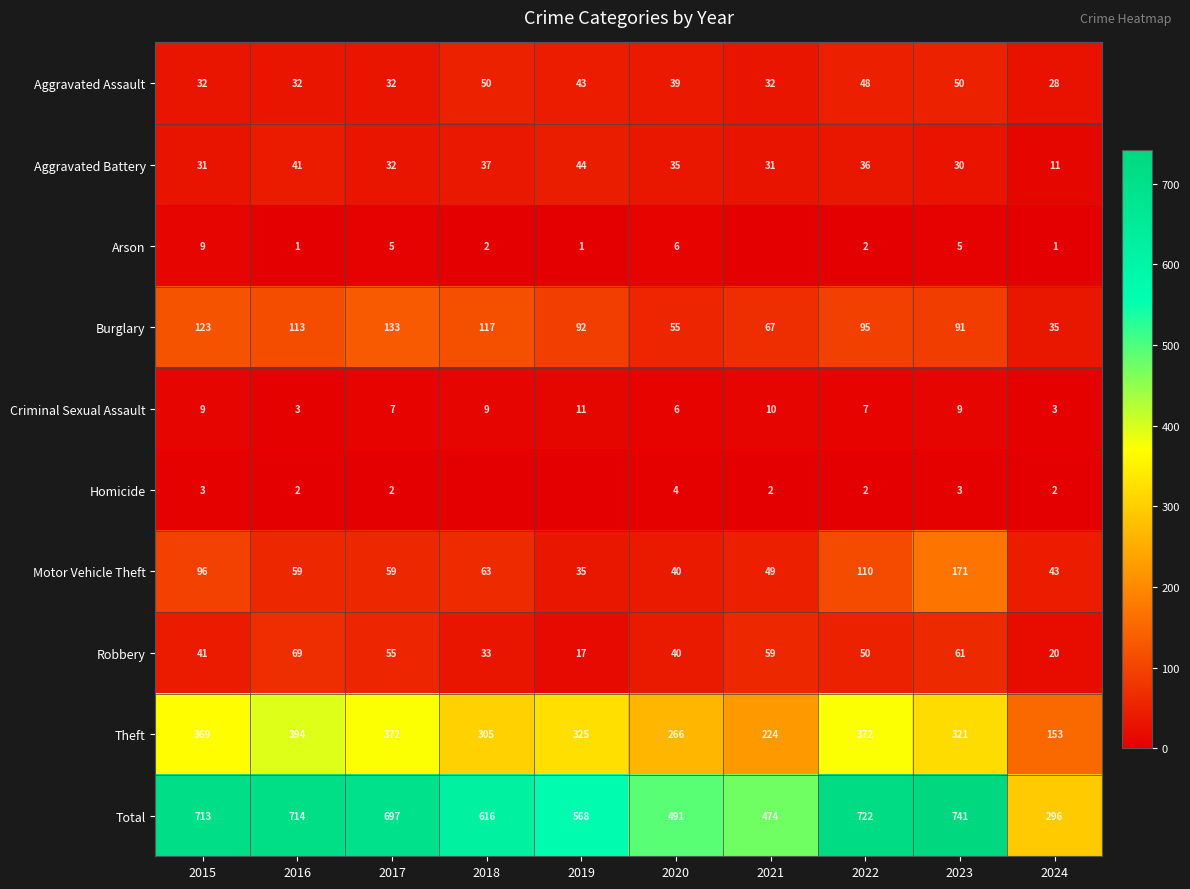

Read the Motor Vehicle Theft value at 2019.

35